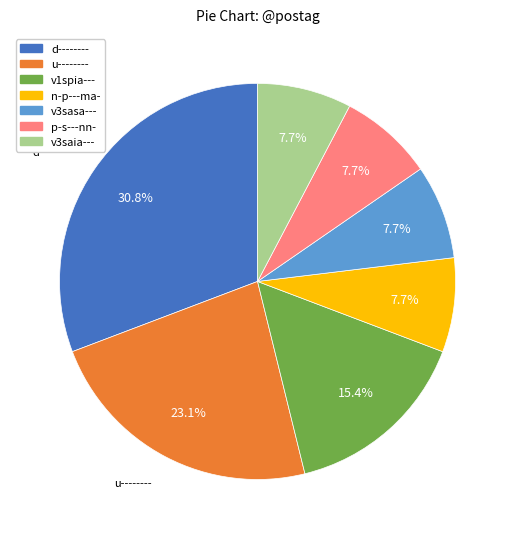

What percentage do p-s---nn- and d-------- together represent?

38.5%